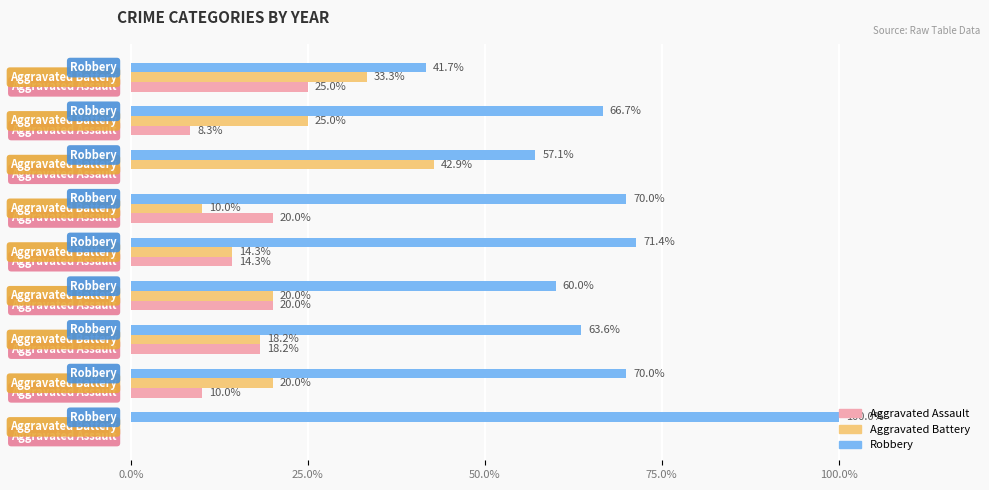

Between 2015 and 2017, which series saw the biggest shift?

Robbery